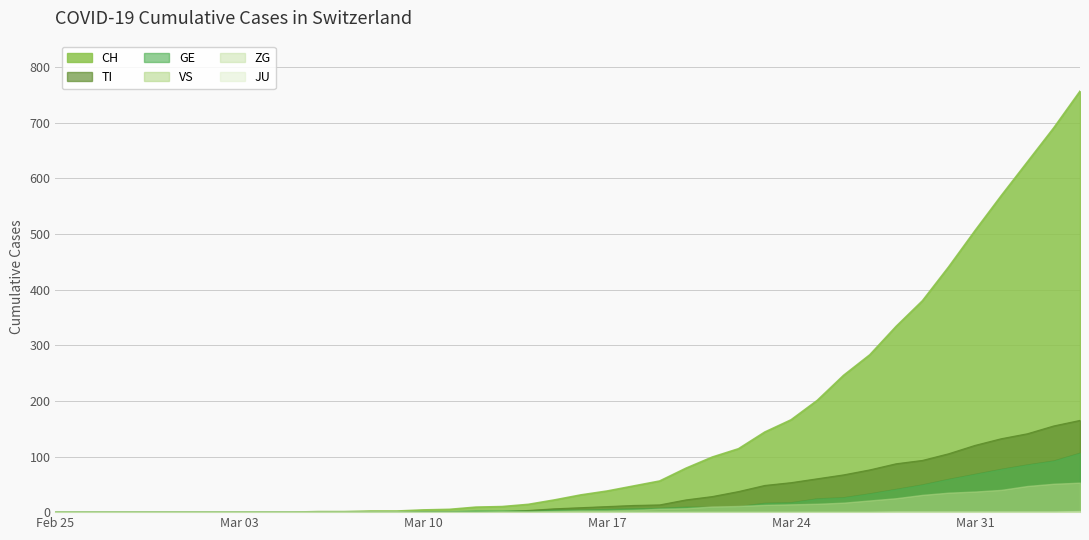

Which series has the largest range (max minus min)?

CH